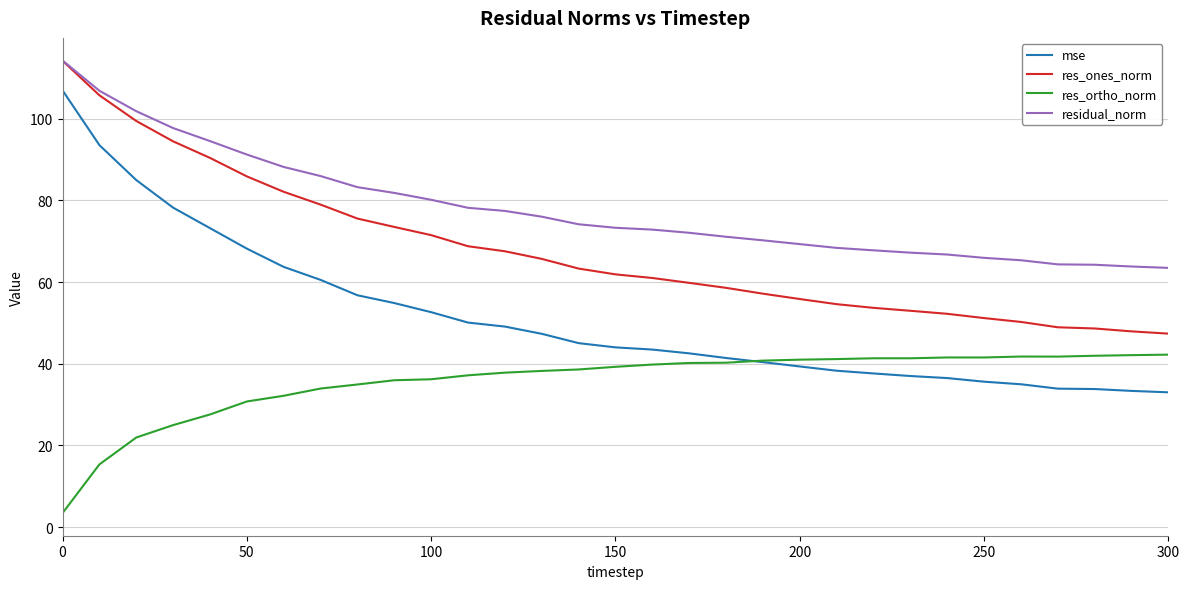

List the series in order of their overall mean, highest first.

residual_norm, res_ones_norm, mse, res_ortho_norm